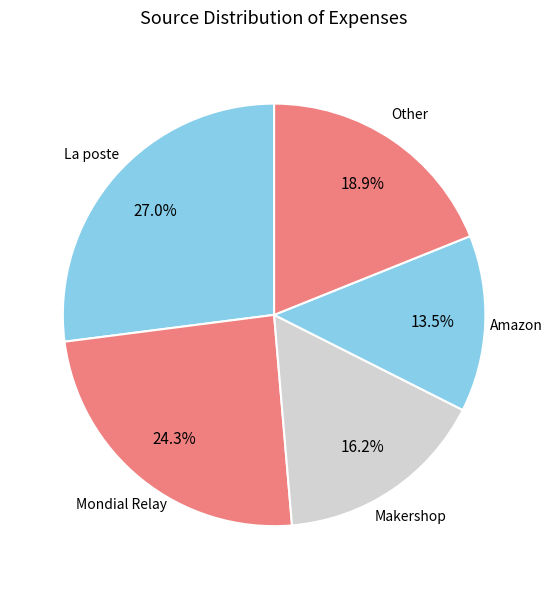

Count the number of slices in the pie.

5